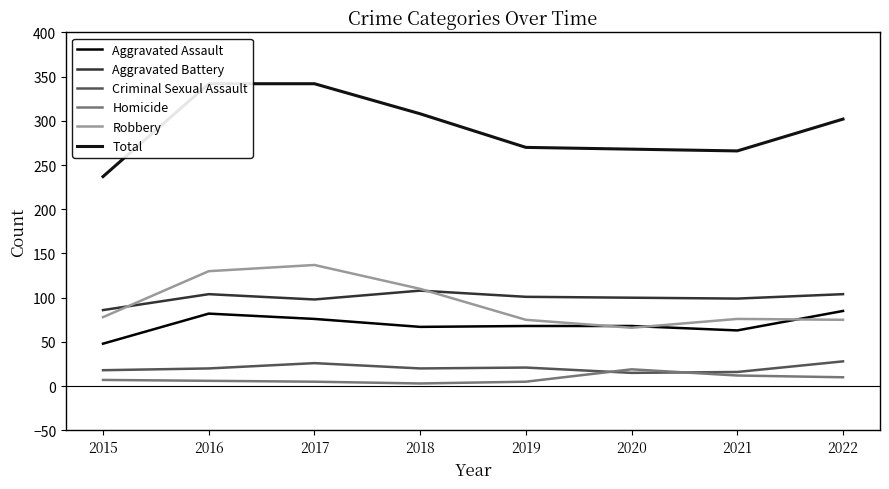

The value of Aggravated Assault at 2017 is 76. True or false?

True